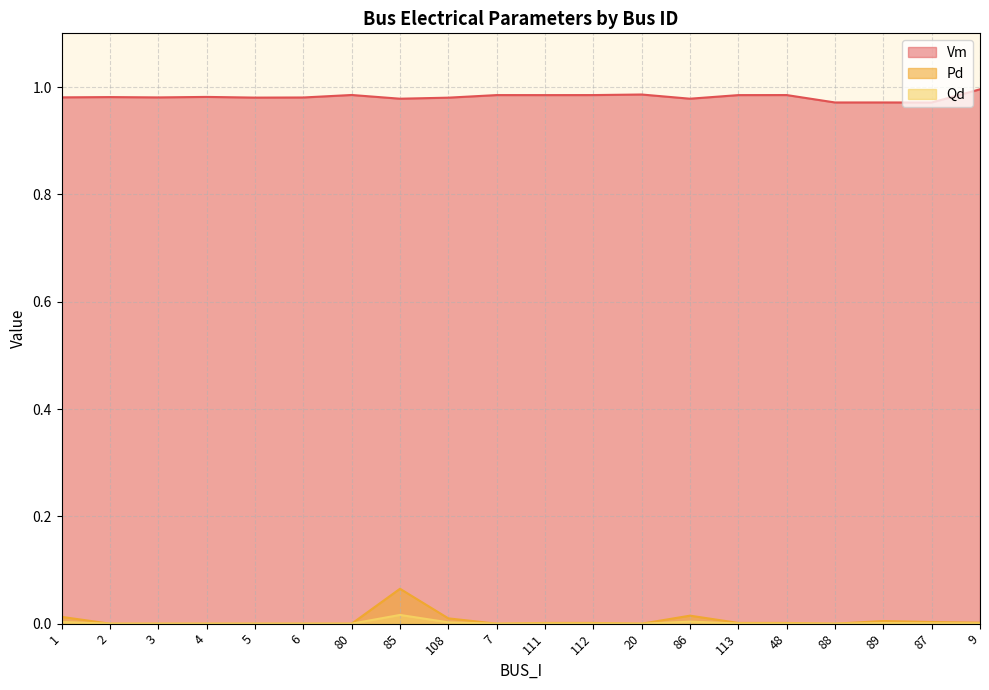

True or false: Qd has more than 2 interior local peaks.

True